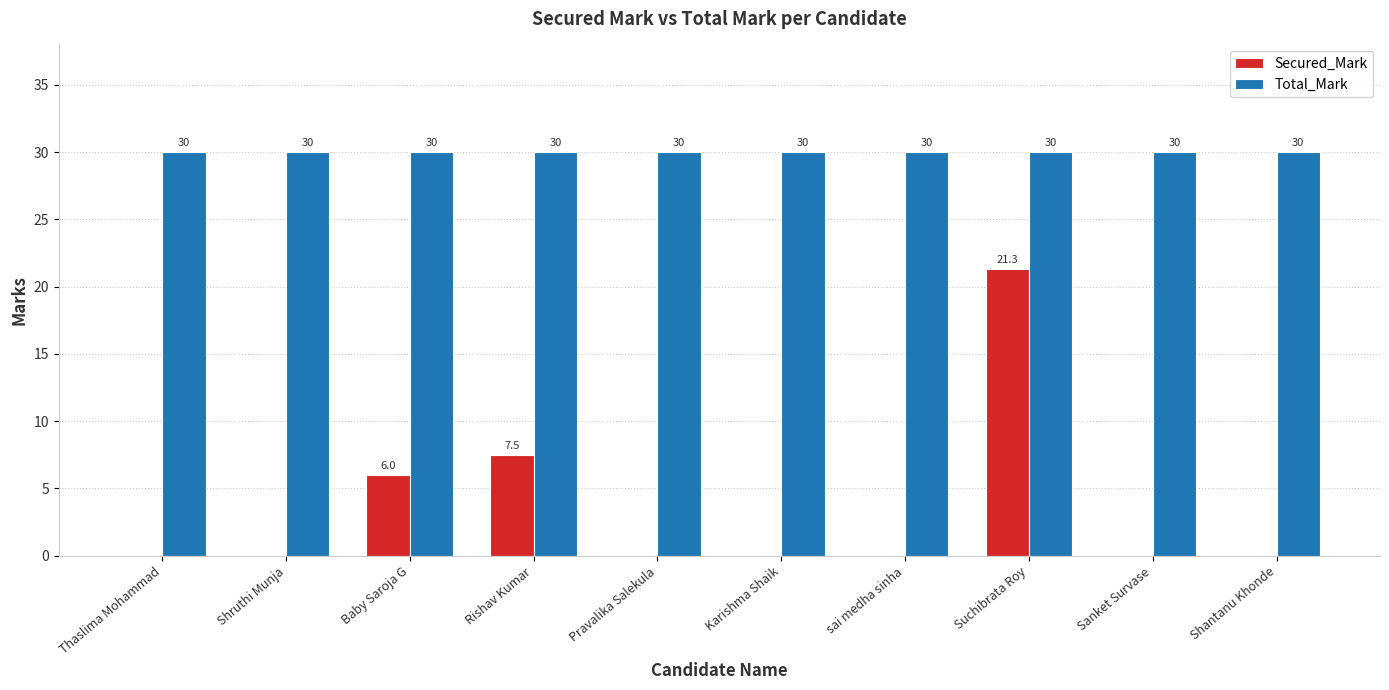

Are the bars horizontal?

No